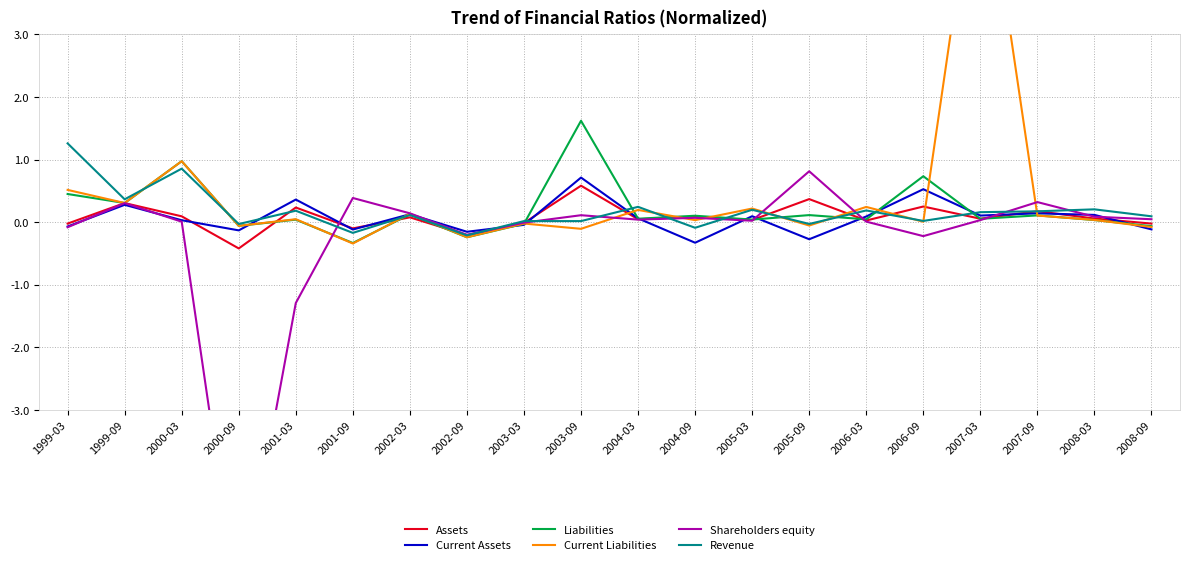

Does the chart have visible grid lines?

Yes